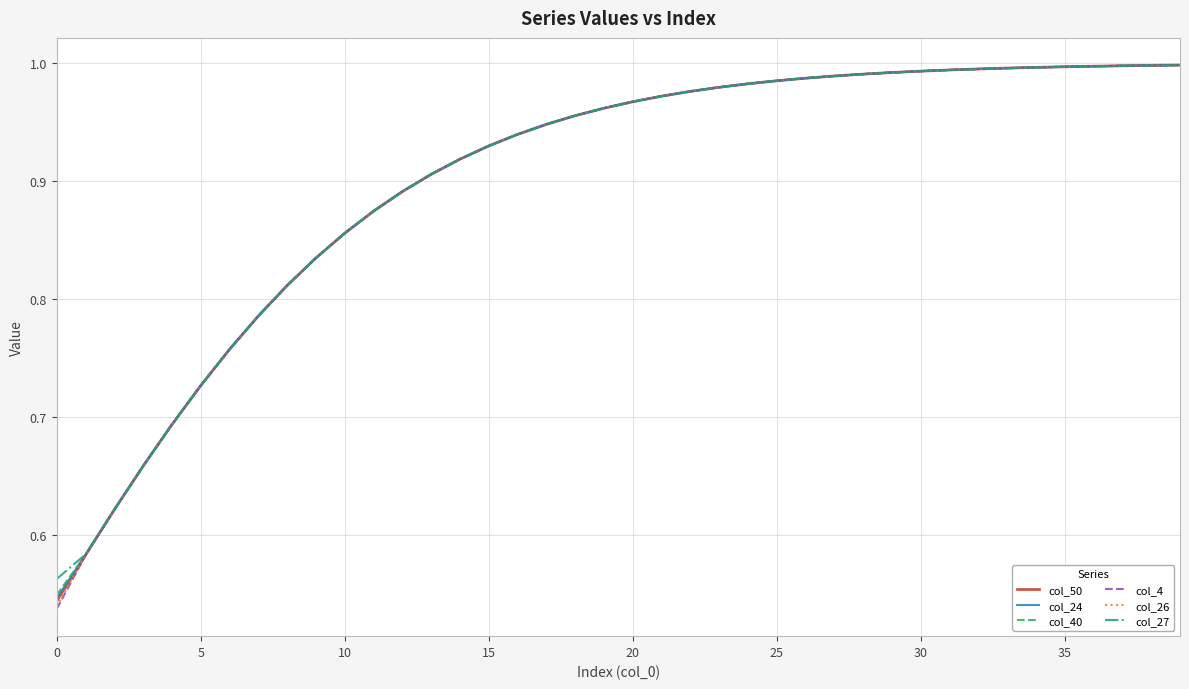

How many lines are shown in the chart?

6